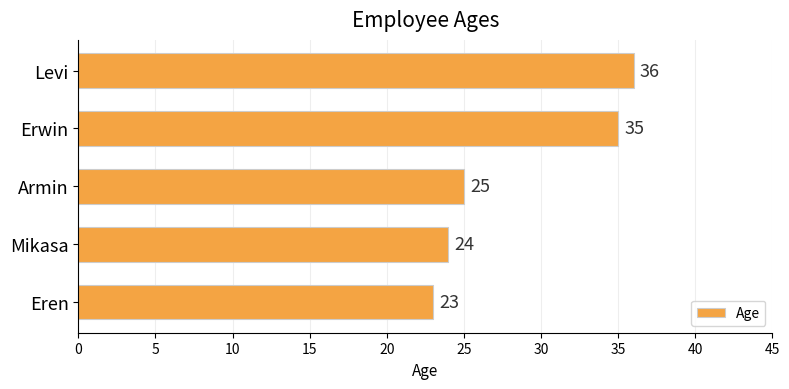

The chart shows a value of 32 at Eren. True or false?

False